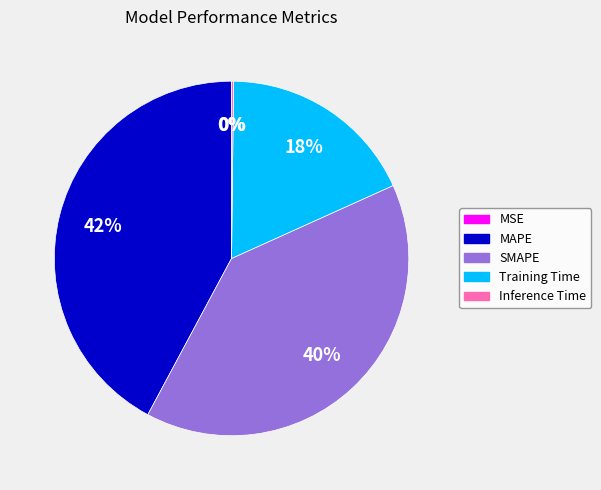

Combined, do SMAPE and MAPE account for over 50%?

Yes